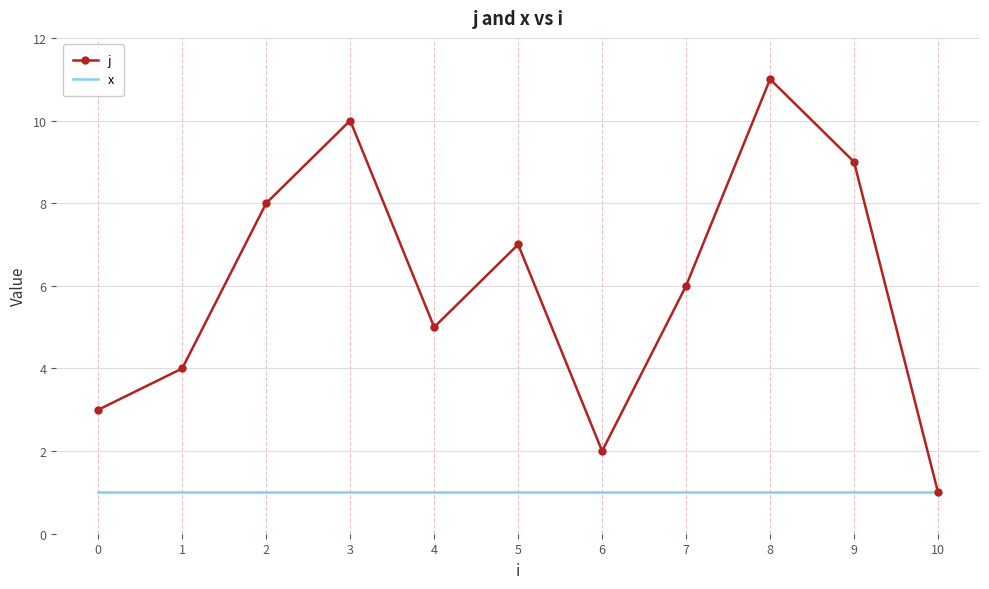

At which category is the sum across all series the highest?

8